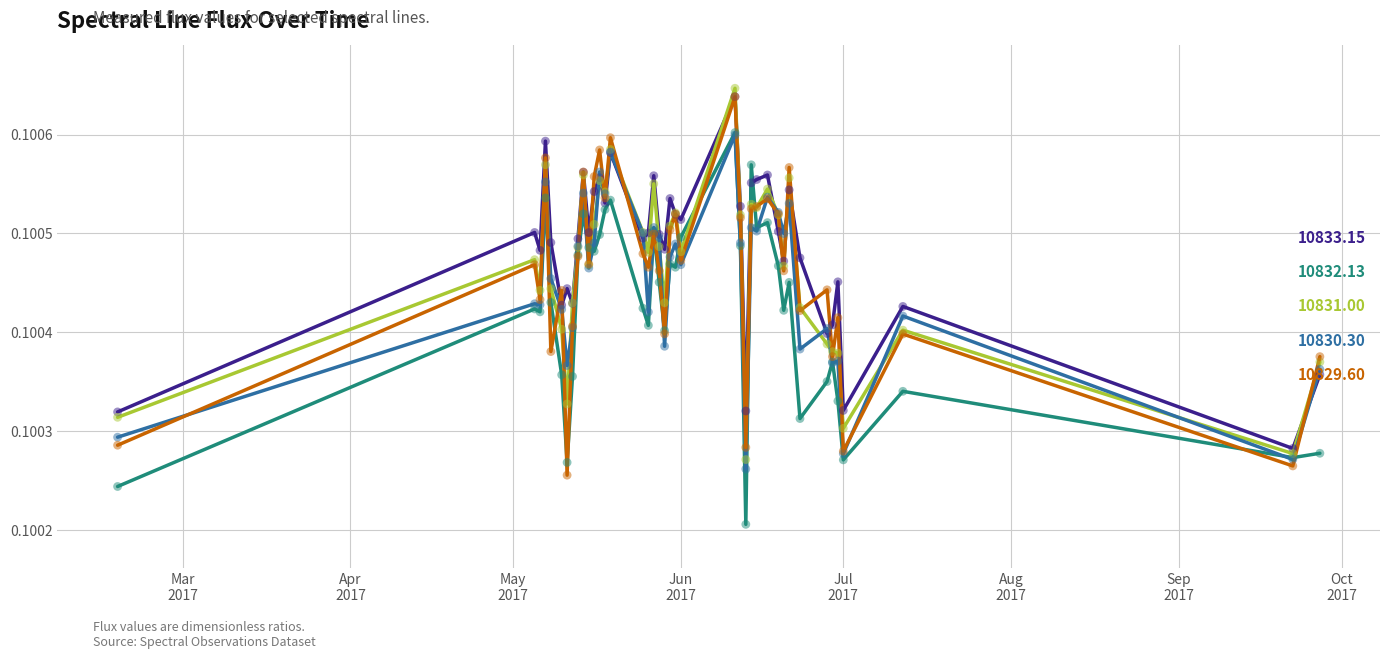

Which series ends up on top after the final intersection of 10832.13 and 10833.15?

10833.15